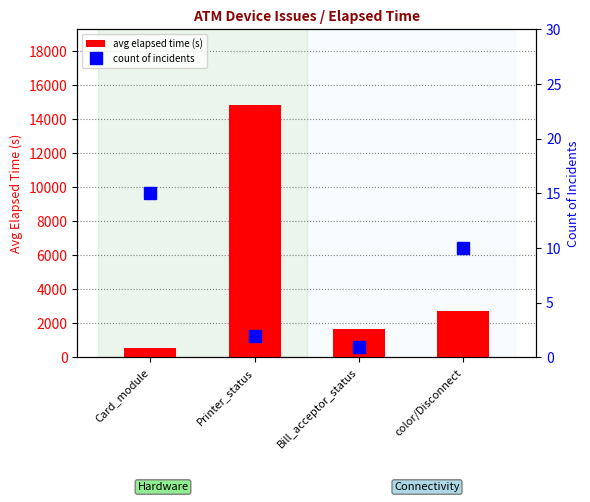

How many values in the count of incidents series are below 10?

2